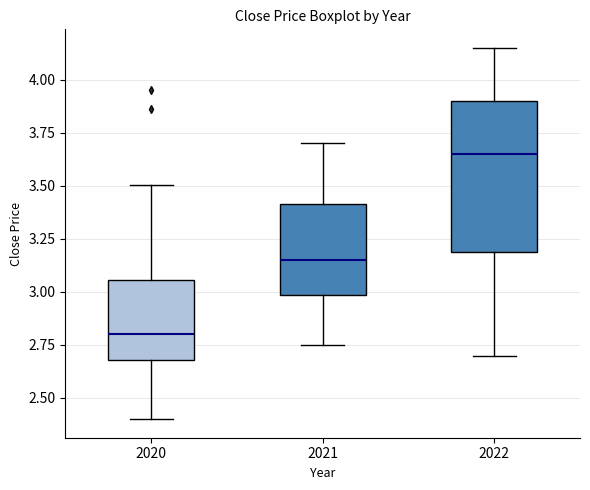

Which box's median line is the highest?

2022